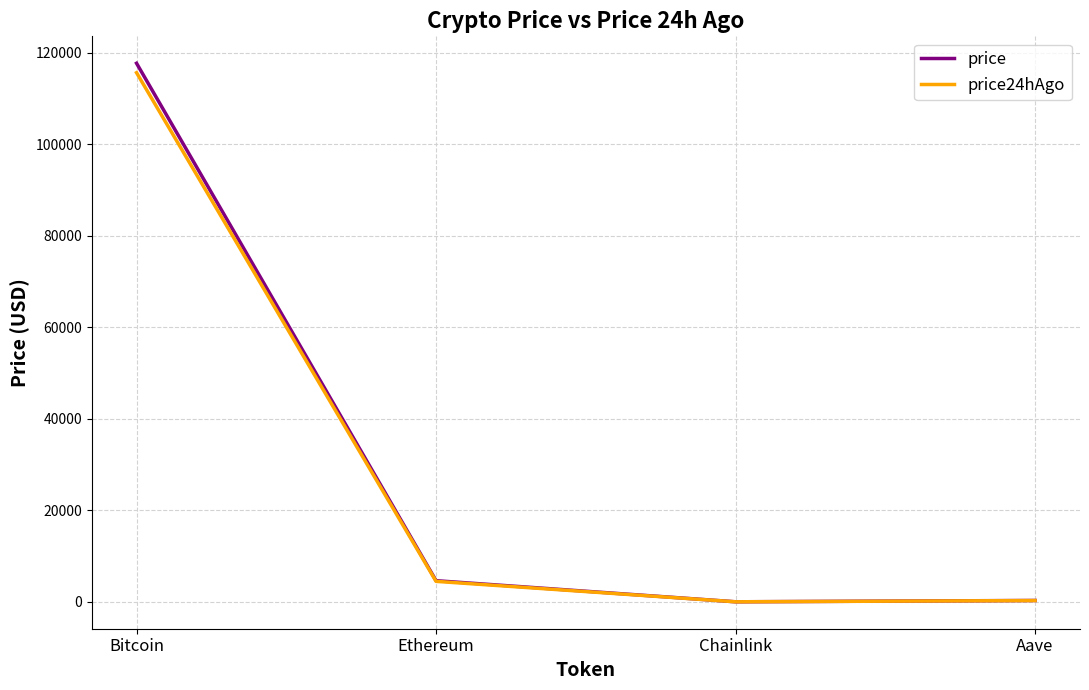

What is the sum of all price24hAgo values?

120488.6